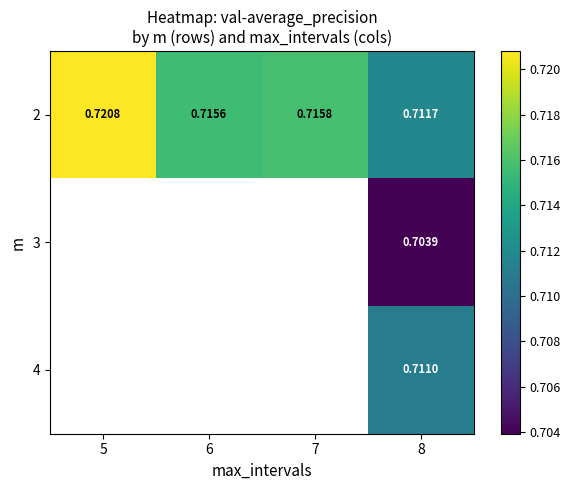

Which category has the highest value across all series?

5